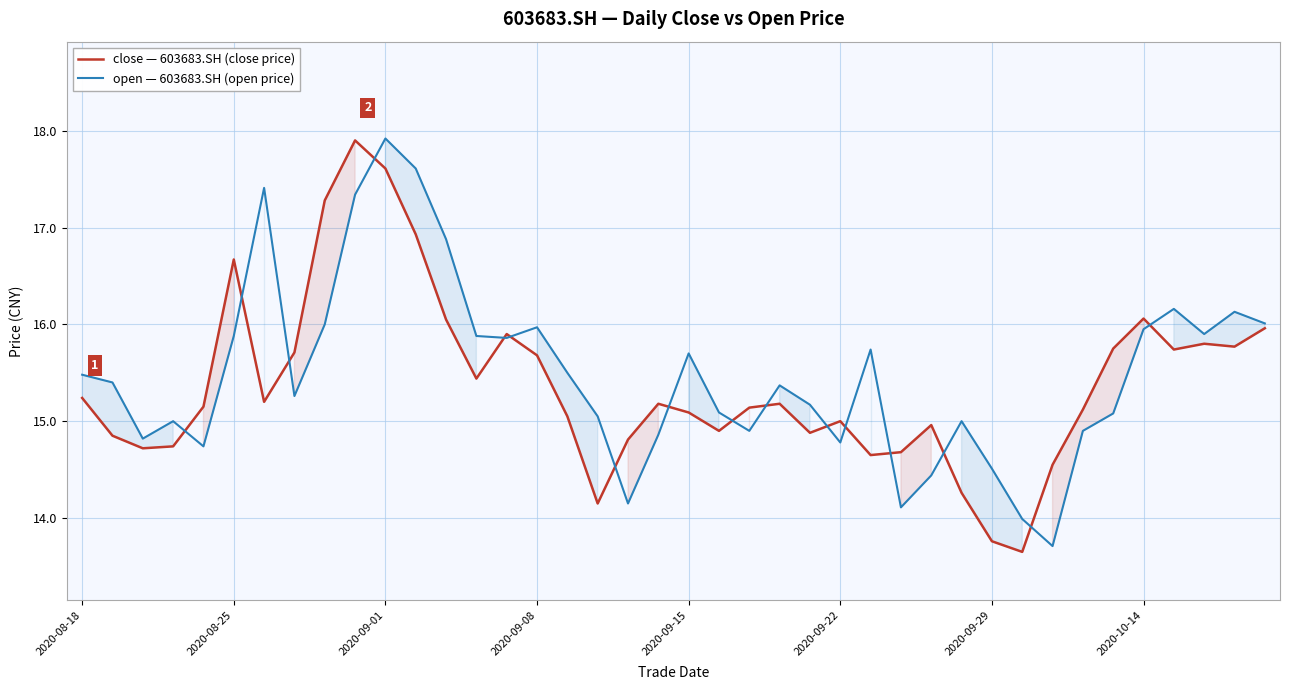

What is the smallest value displayed?

13.7